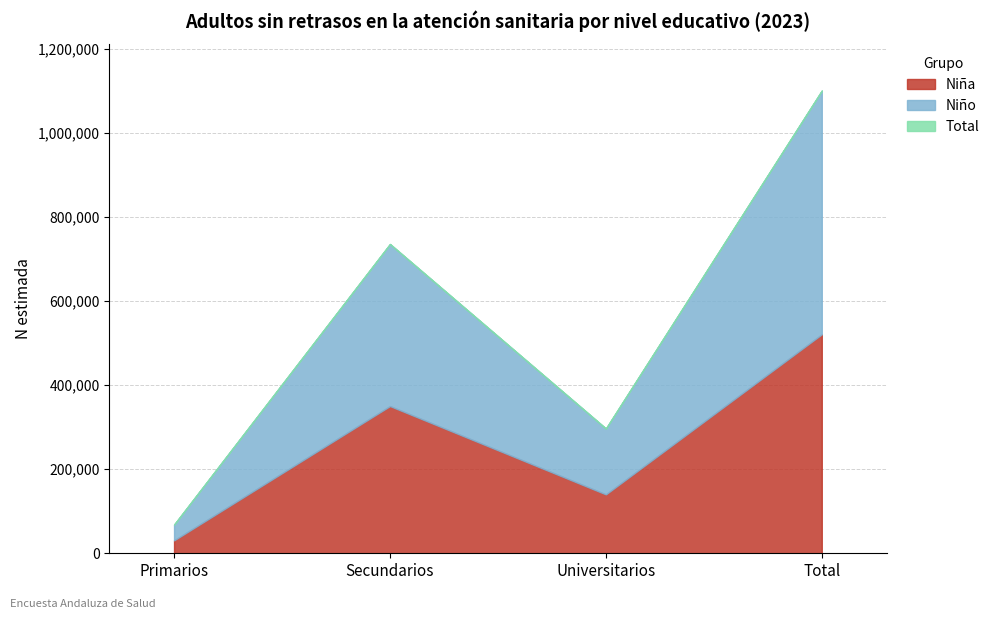

Reading left to right, what are all the values shown in this chart?

Niña: Primarios=30708	Secundarios=350260	Universitarios=140138	Total=521106
Niño: Primarios=37450	Secundarios=385654	Universitarios=156746	Total=579849
Total: Primarios=68157	Secundarios=735914	Universitarios=296884	Total=1100955